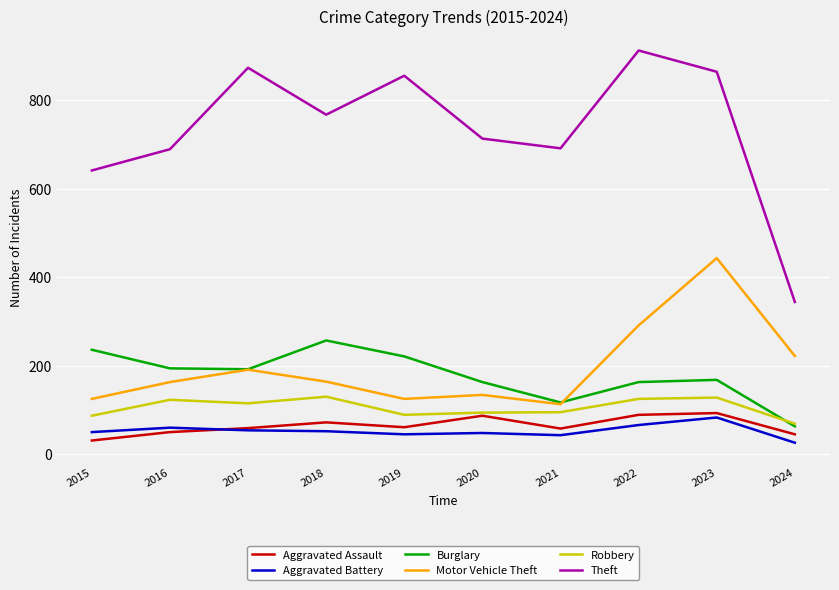

Which series has the largest total across all categories?

Theft